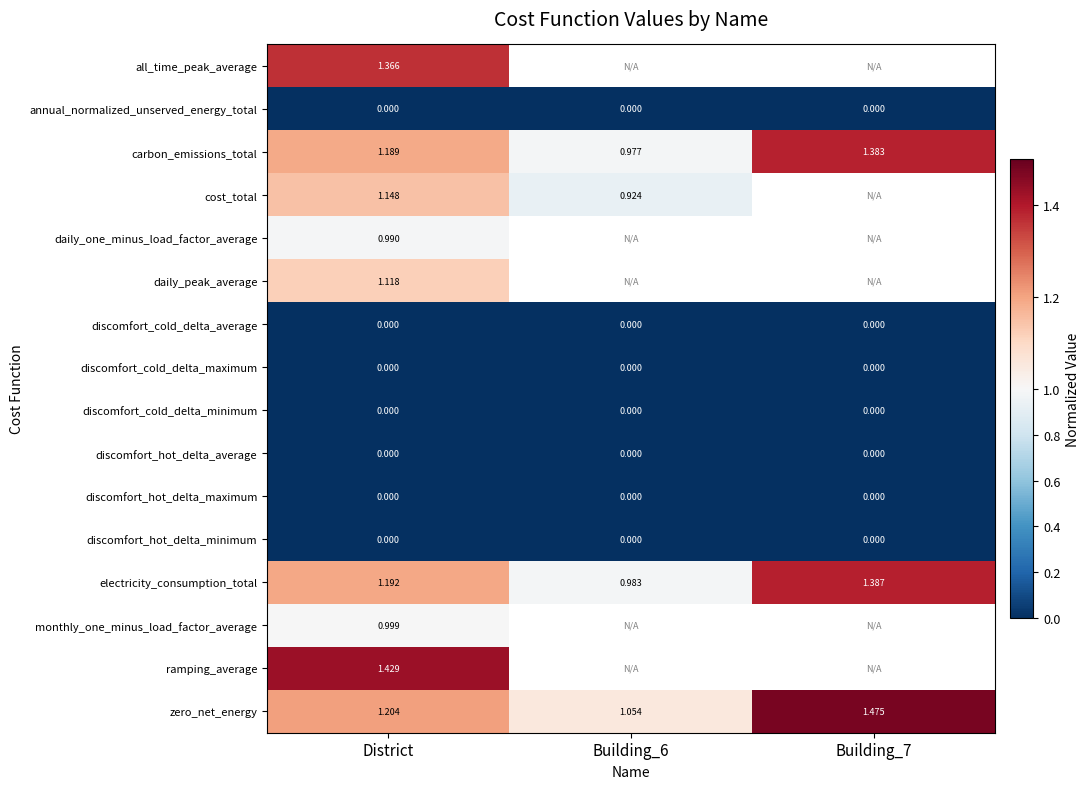

Is the value of daily_one_minus_load_factor_average at Building_7 greater than the value of discomfort_cold_delta_average at Building_6?

No